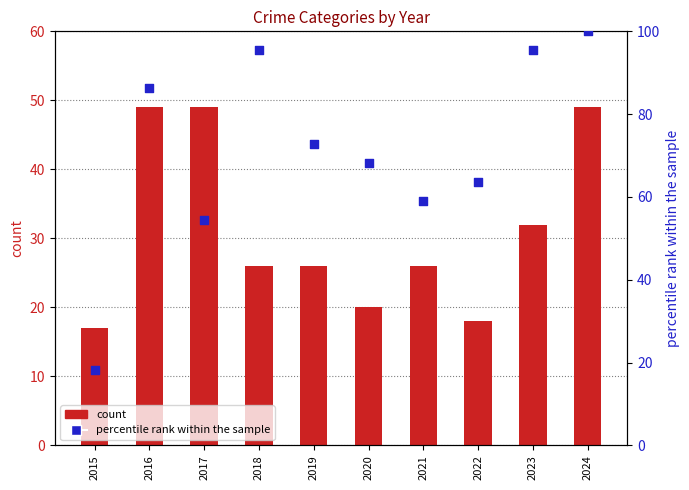

At which category is the sum across all series the highest?

2024